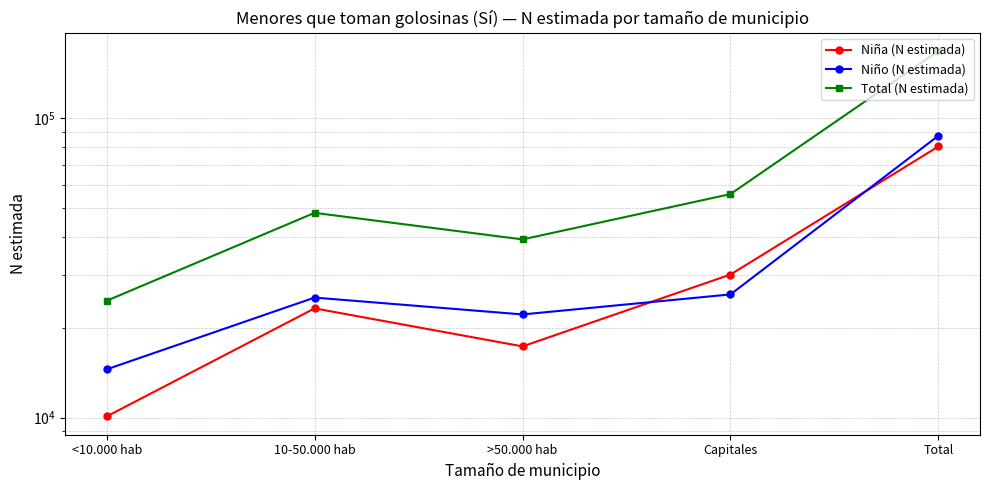

The value of Total (N estimada) at >50.000 hab is 39409. True or false?

True